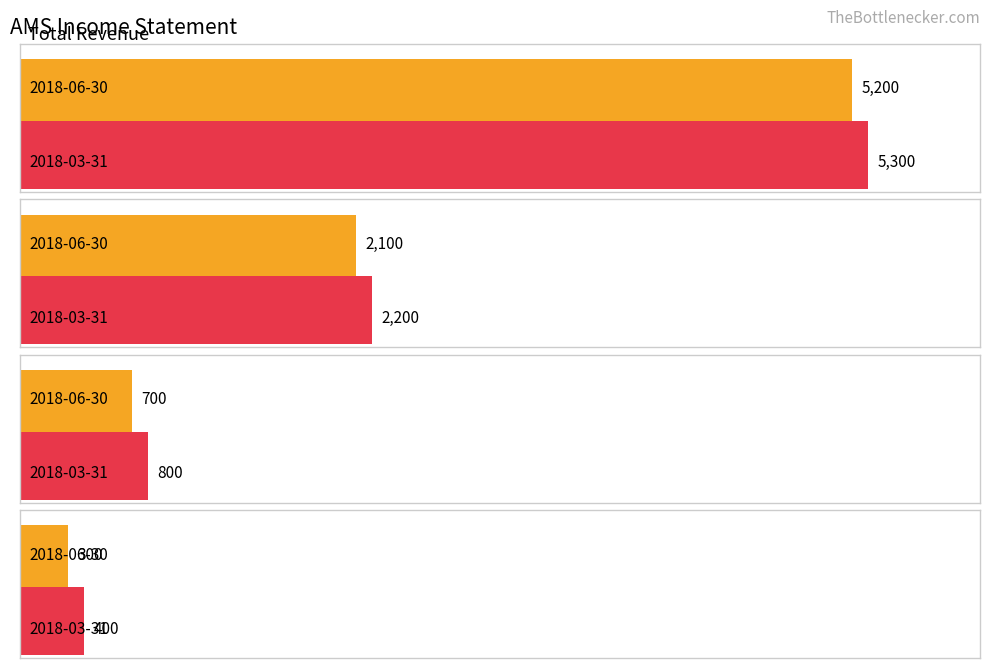

True or false: Gross Profit has a value of 2100 at 2018-06-30.

True